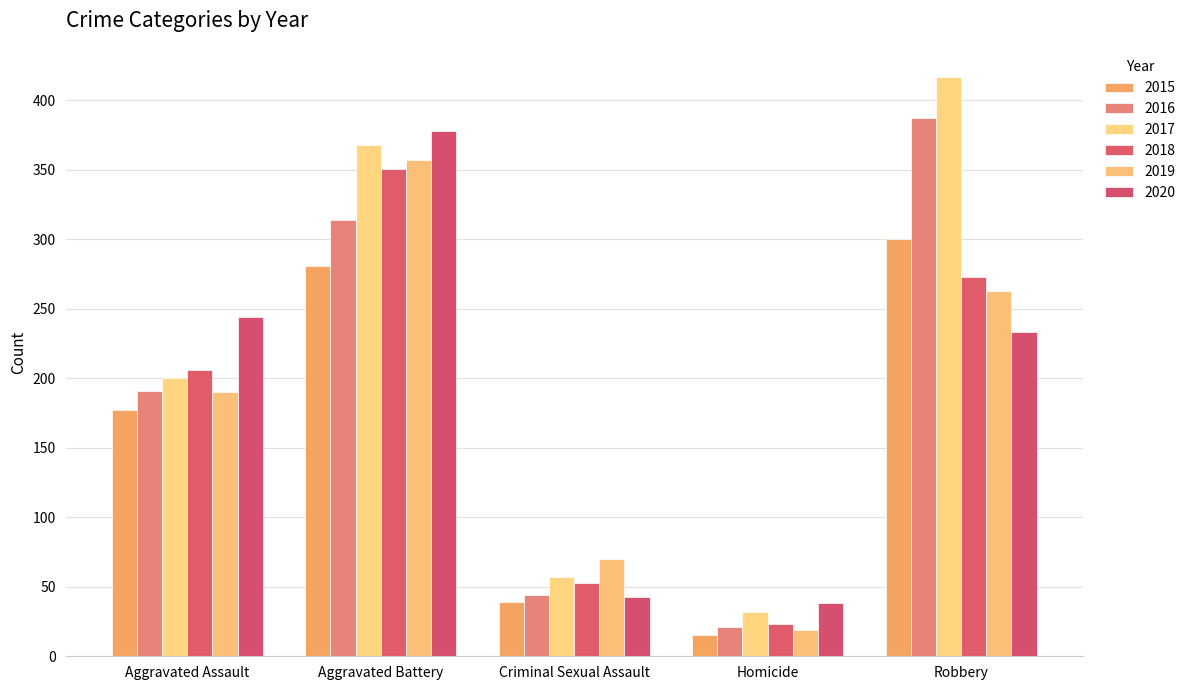

Reading left to right, what are all the values shown in this chart?

2015: 177	281	39	15	300
2016: 191	314	44	21	387
2017: 200	368	57	32	417
2018: 206	351	53	23	273
2019: 190	357	70	19	263
2020: 244	378	43	38	233